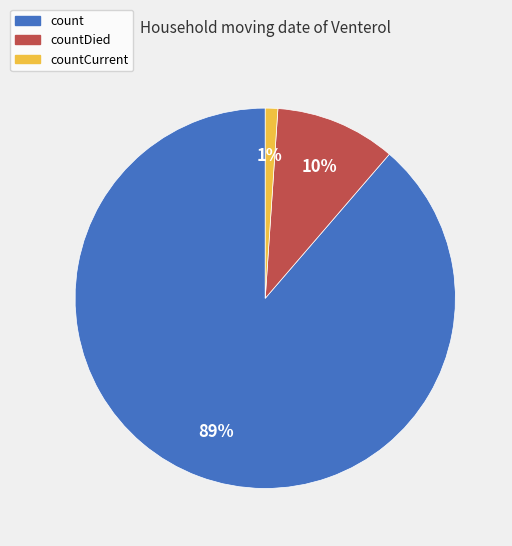

Rank the categories by value from lowest to highest.

countCurrent, countDied, count